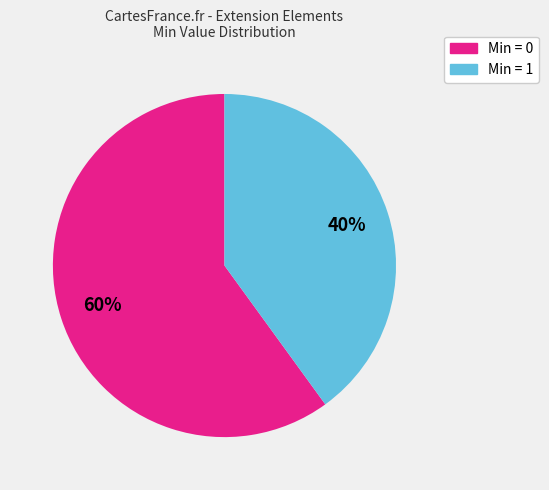

To the nearest percent, what is the average slice percentage?

50%